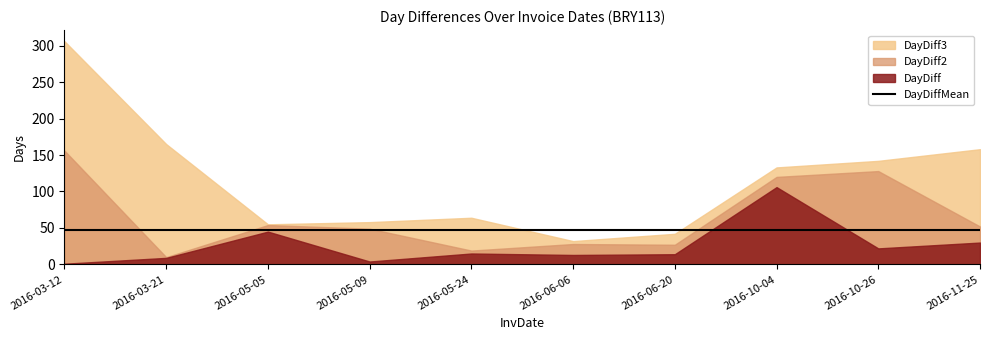

Which label corresponds to the largest value in the chart?

2016-03-12